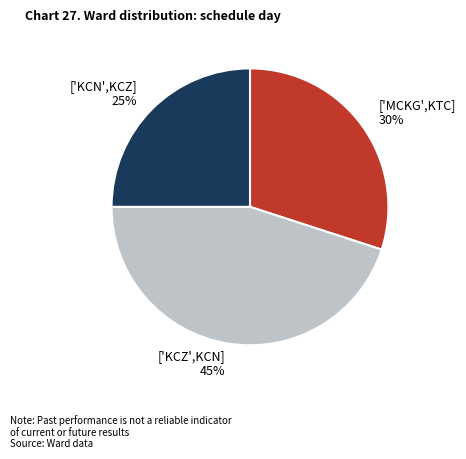

Is there a majority slice in this chart?

No